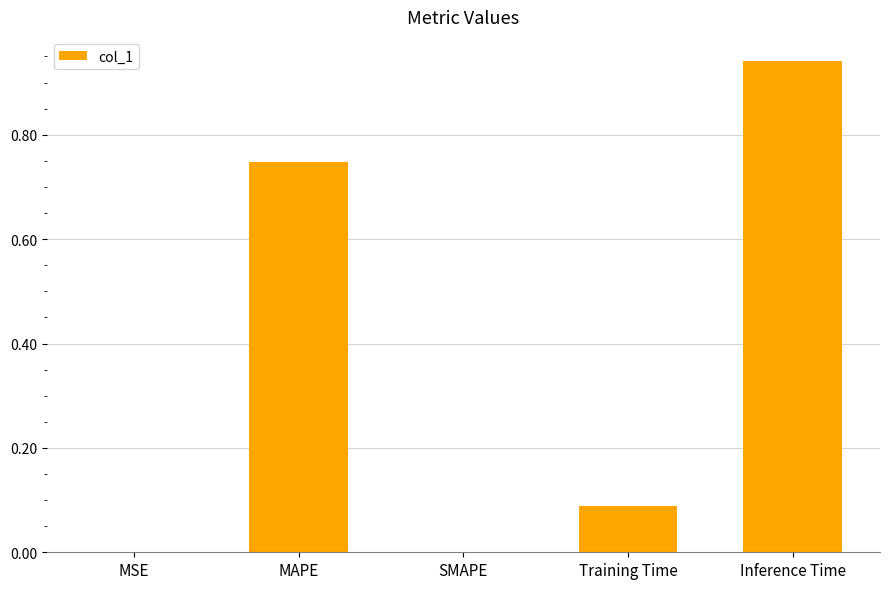

How many series are shown in this chart?

1